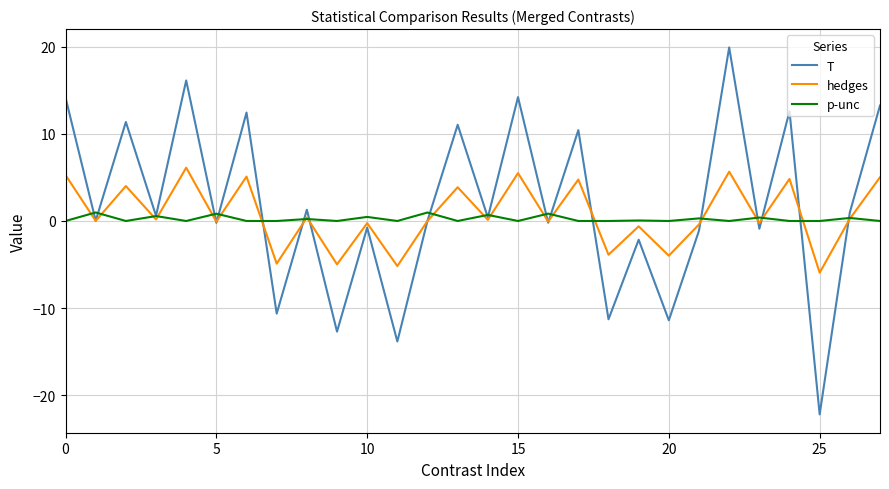

What is the maximum value for p-unc?

1.0